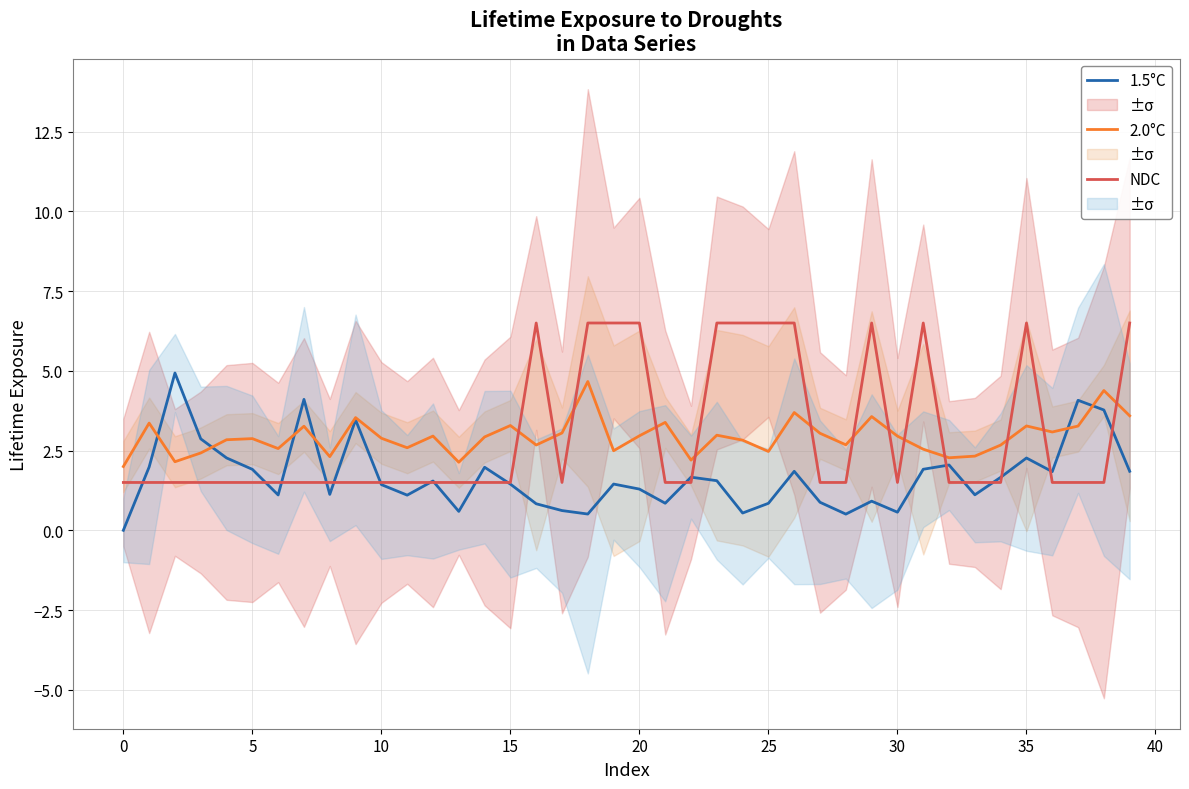

Between 37 and 22, which is larger?

37